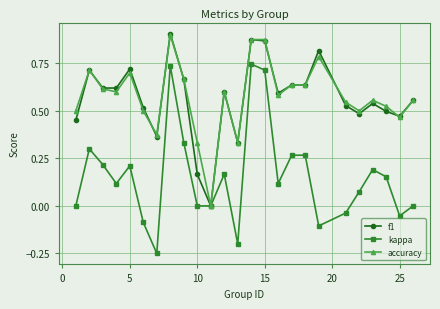

Does the chart have visible grid lines?

Yes